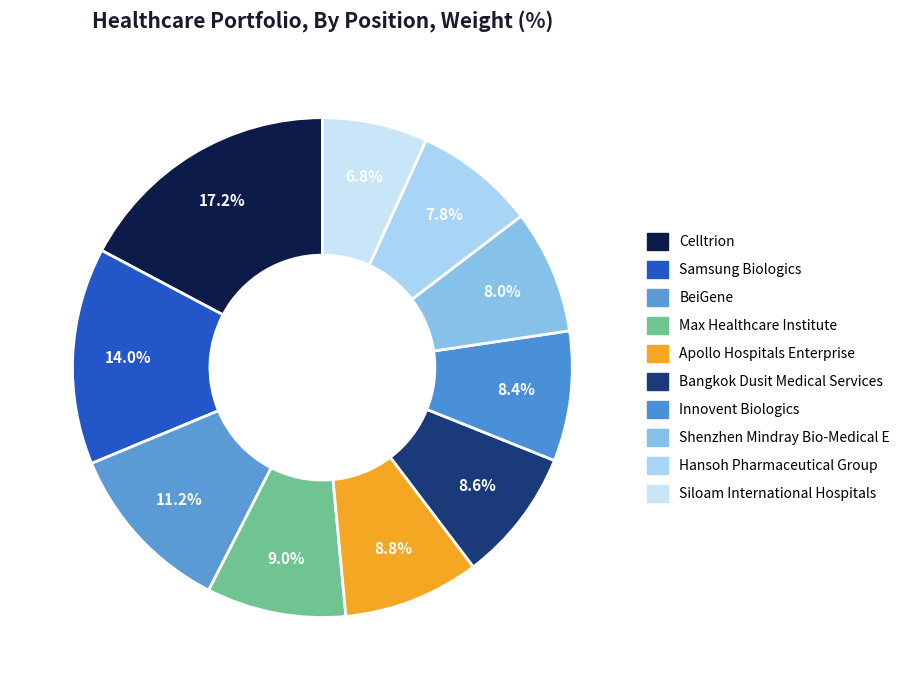

The Shenzhen Mindray Bio-Medical E slice represents 8% of the pie. True or false?

True